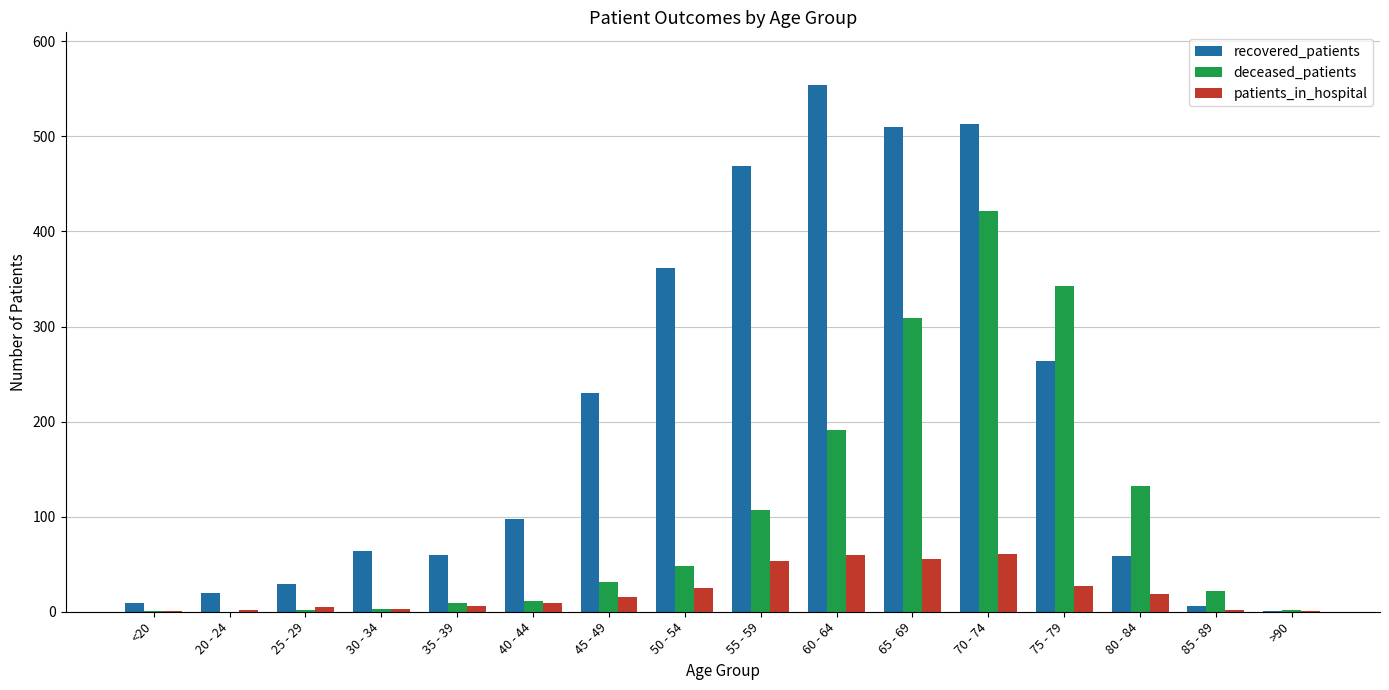

Which series changed the most between 20 - 24 and 65 - 69?

recovered_patients